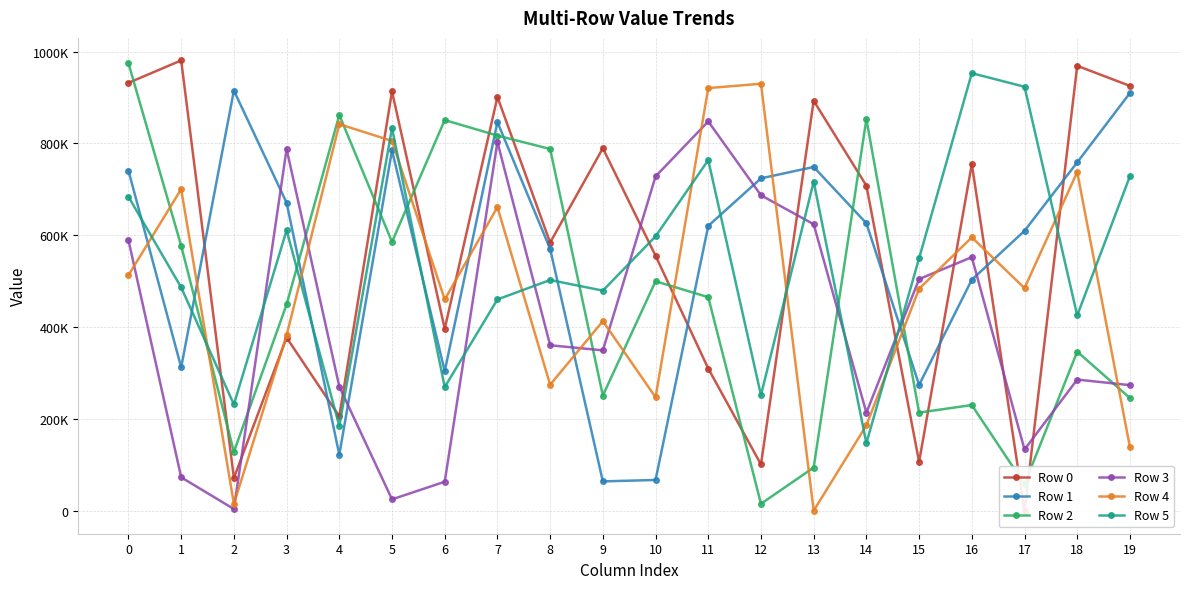

What is the greatest value displayed?

980605